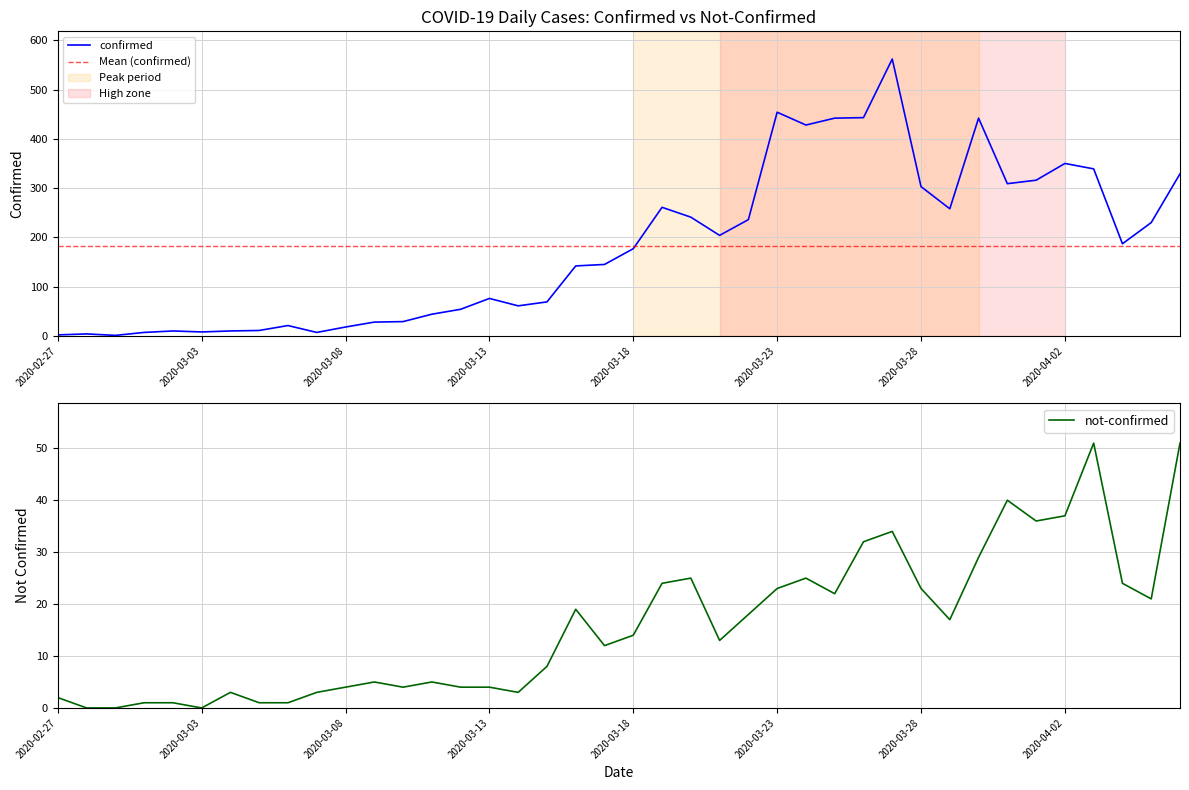

Does the chart display data point markers on the line(s)?

No